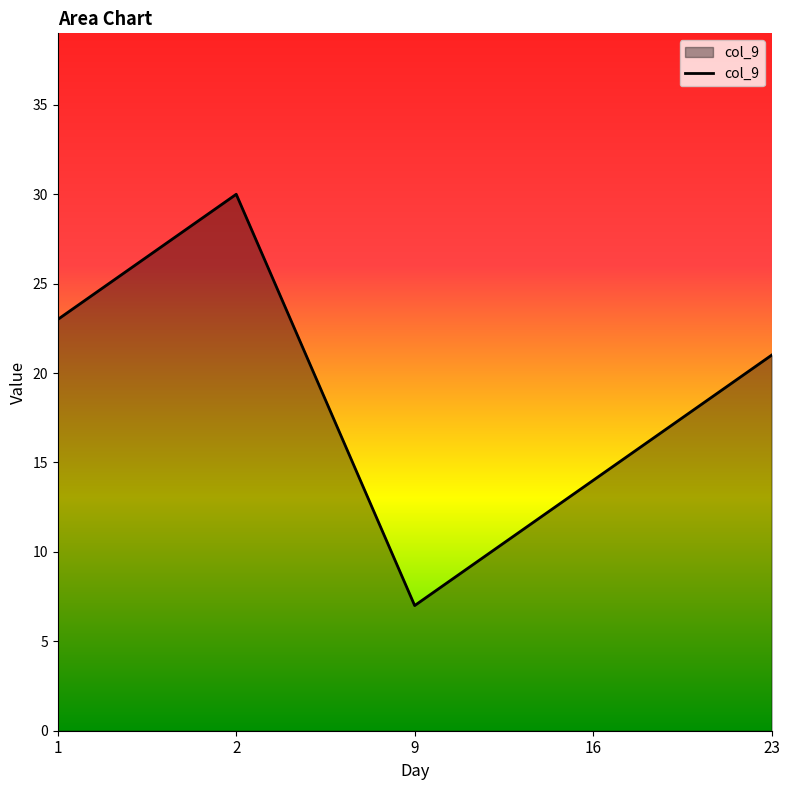

What is the change in value from 1 to 2?

+7